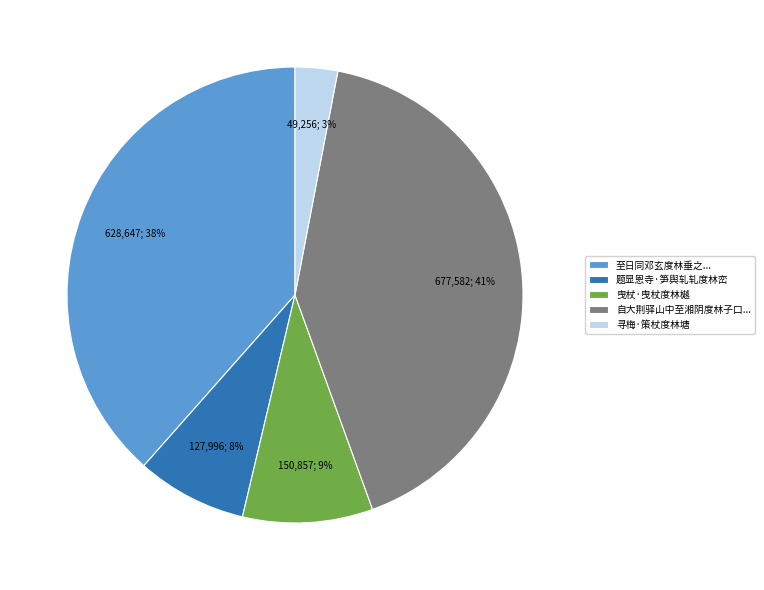

Which has a higher value, 曳杖·曳杖度林樾 or 自大荆驿山中至湘阴度林子口...?

自大荆驿山中至湘阴度林子口...